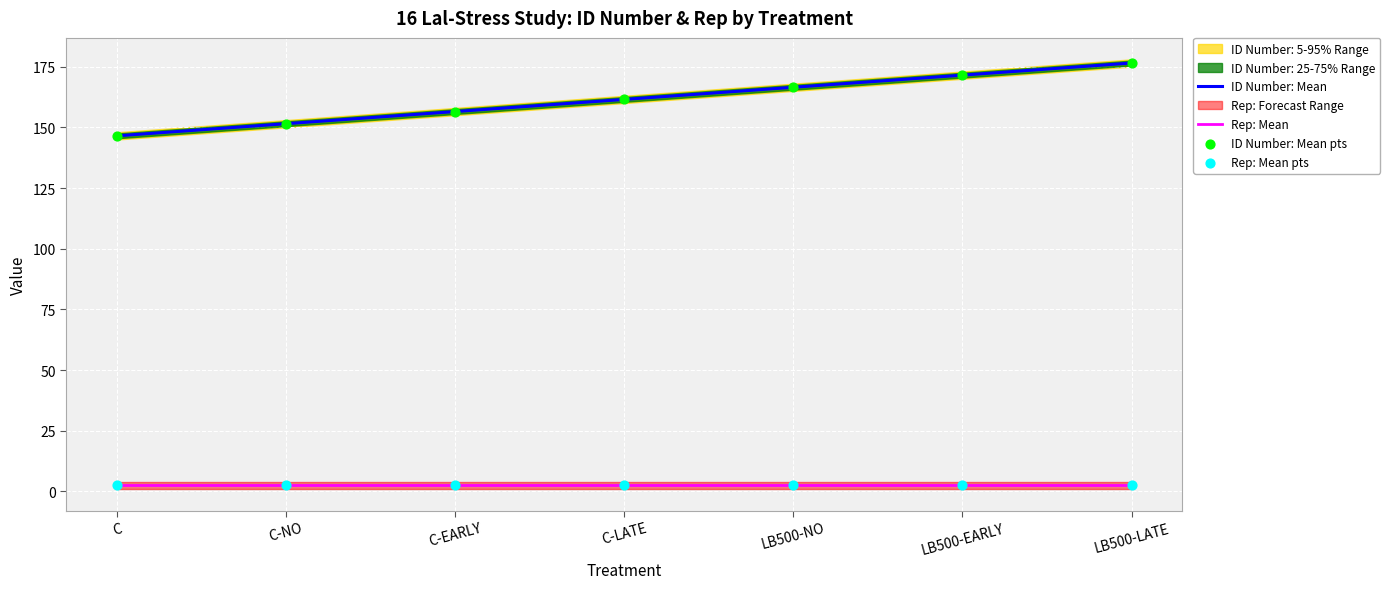

Is the value of Rep: Mean at LB500-LATE greater than the value of ID Number: Mean pts at LB500-NO?

No